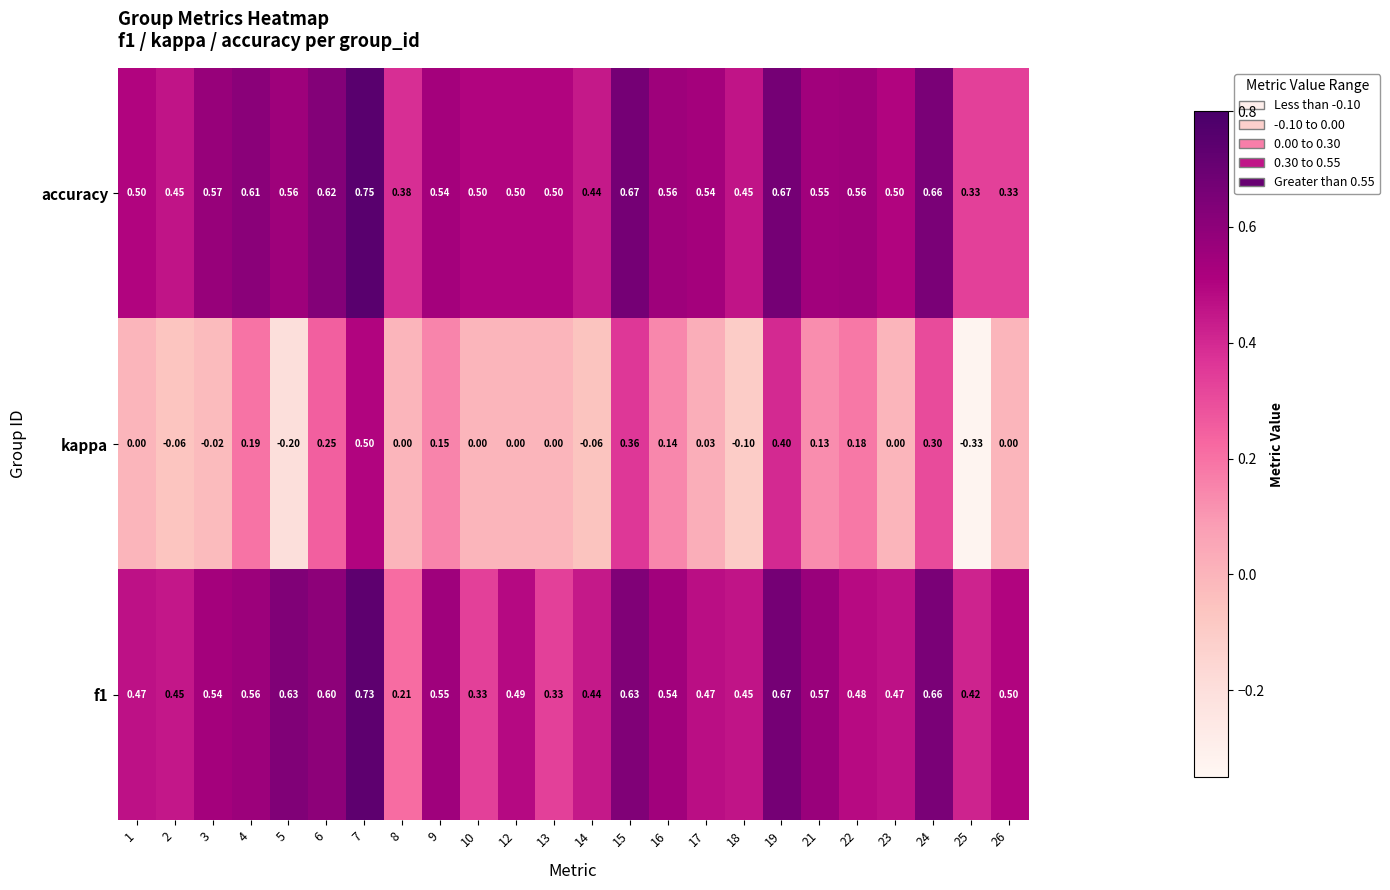

At how many categories does at least one series exceed 0?

24